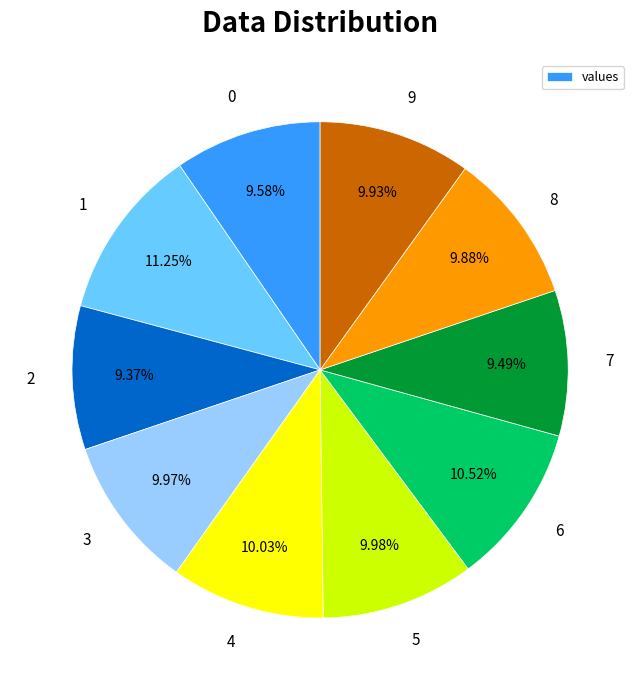

Count the number of slices in the pie.

10